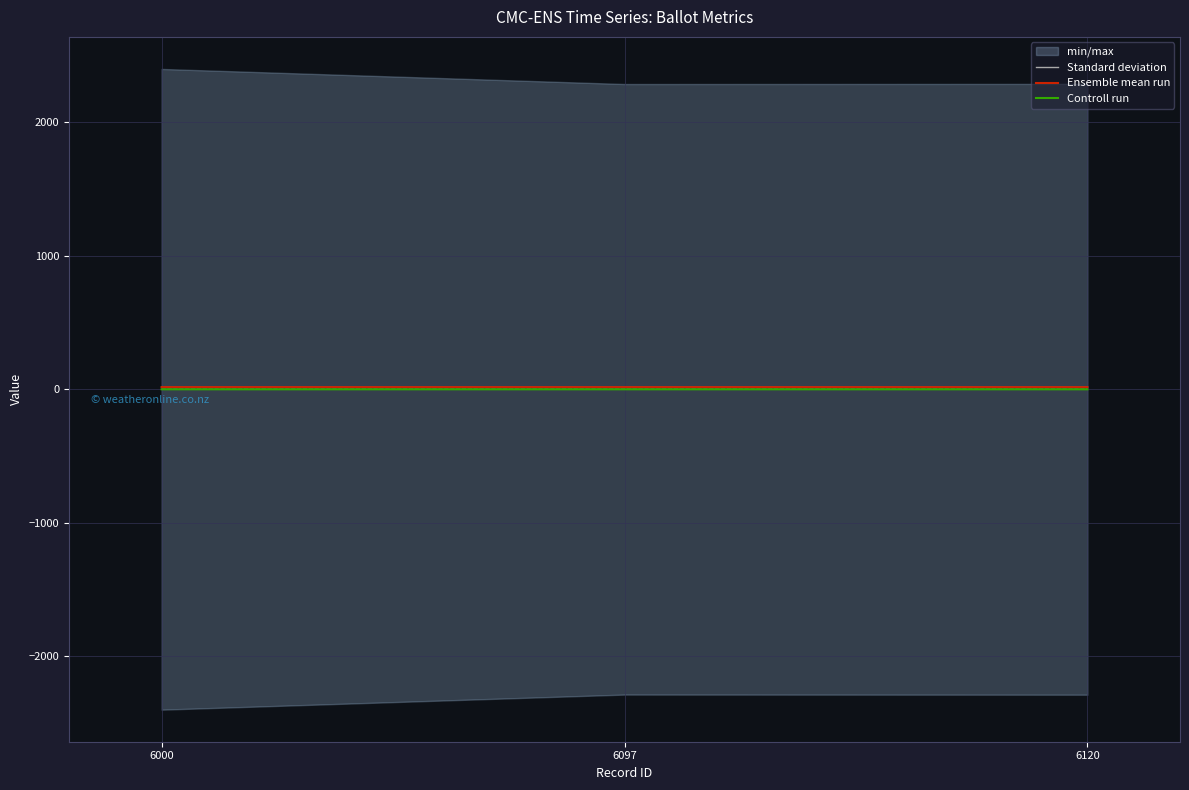

Which series has the largest range (max minus min)?

Standard deviation